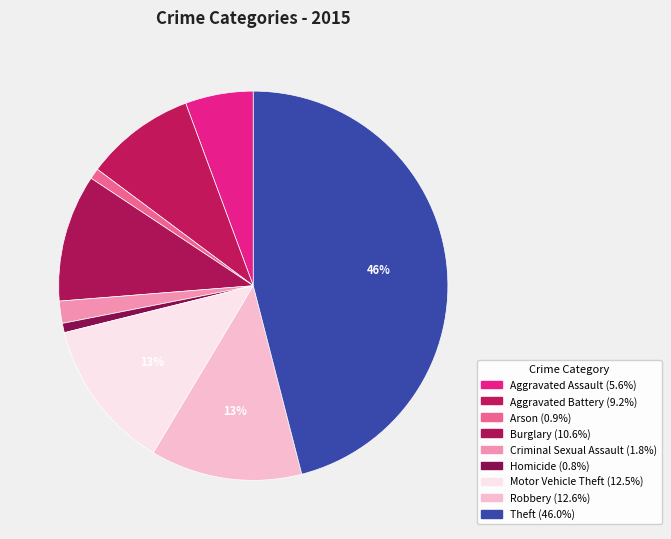

Rank the categories by value from highest to lowest.

Theft, Robbery, Motor Vehicle Theft, Burglary, Aggravated Battery, Aggravated Assault, Criminal Sexual Assault, Arson, Homicide